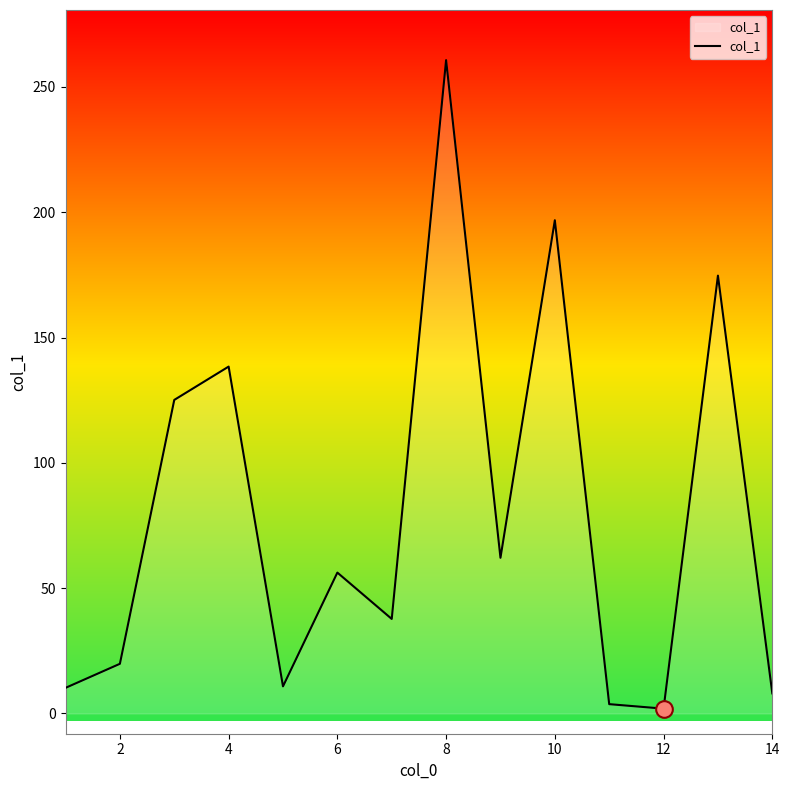

What is the difference between the maximum and minimum values?

258.8